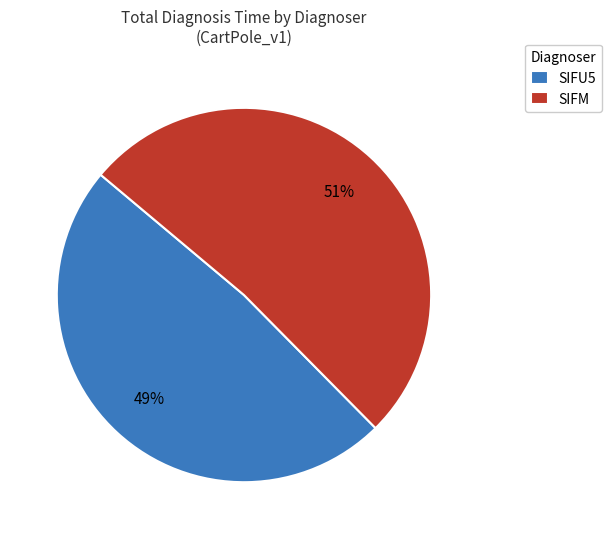

Which slice is the smallest?

SIFU5